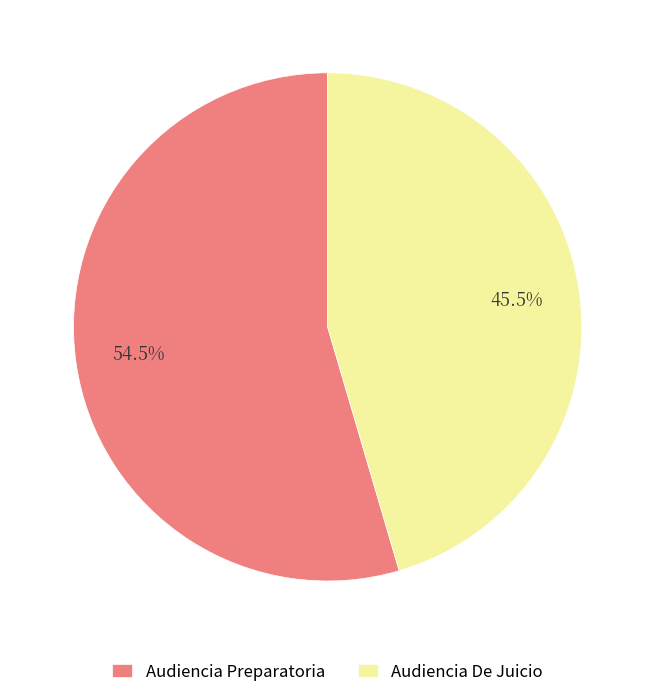

To the nearest percent, what is the difference between the Audiencia Preparatoria and Audiencia De Juicio slice percentages?

9%